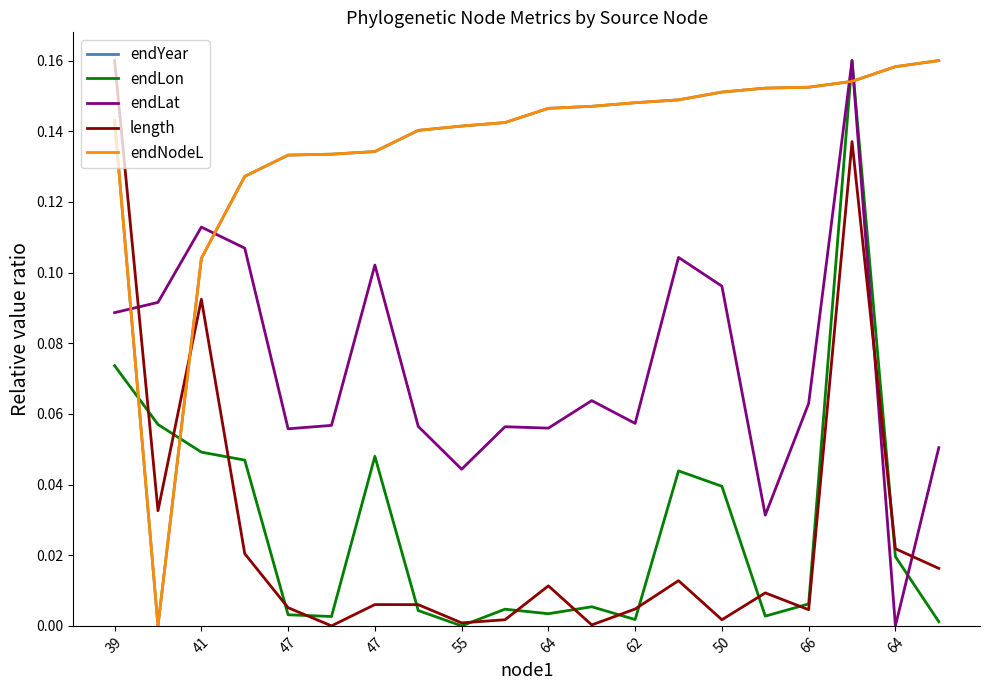

Is this an area chart (filled region under the line)?

No